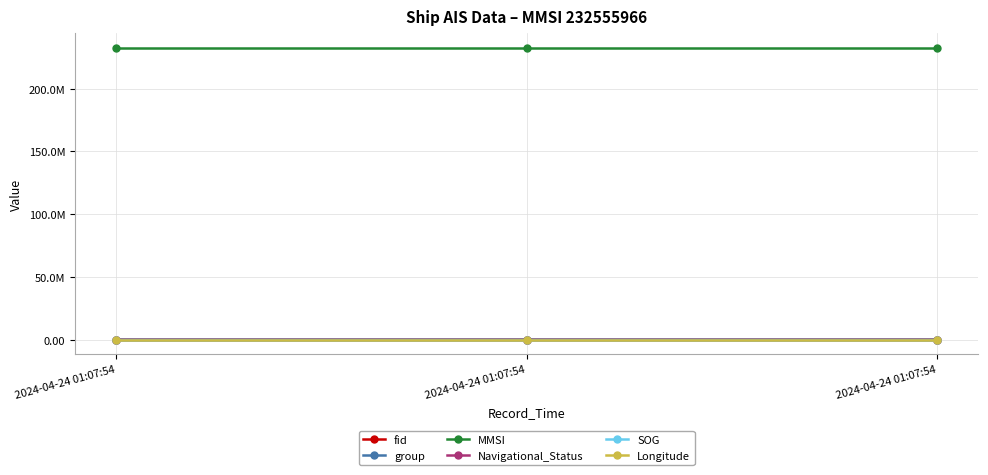

True or false: fid has a value of 3795.0 at 2024-04-24 01:07:54.

True